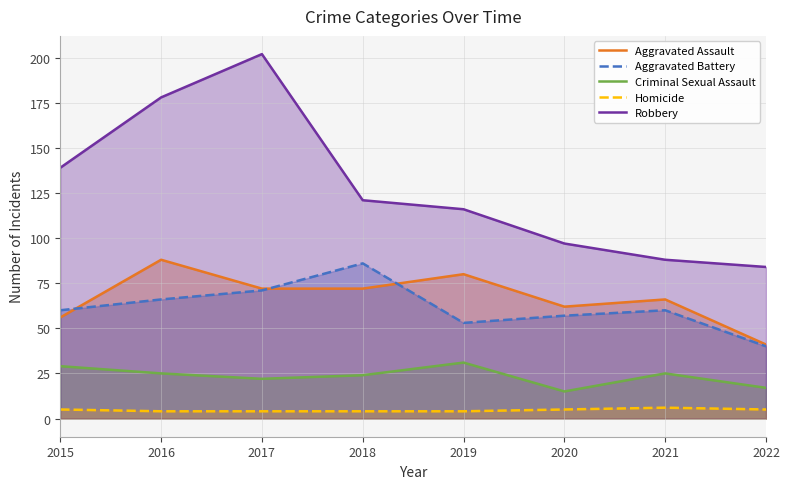

True or false: Aggravated Assault and Robbery intersect in this chart.

False